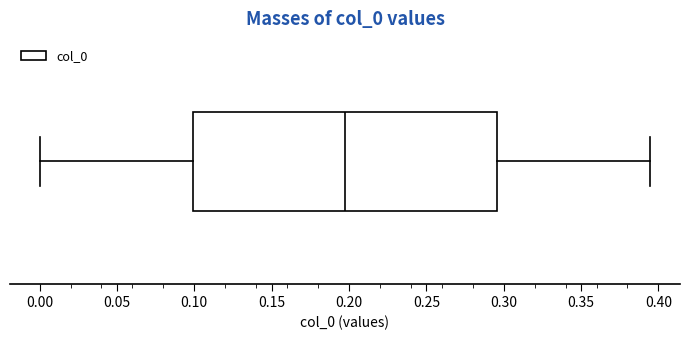

Where is the left edge of the box on the x-axis? The values are not printed on the chart, so give them approximately, as read against the axis.

0.100